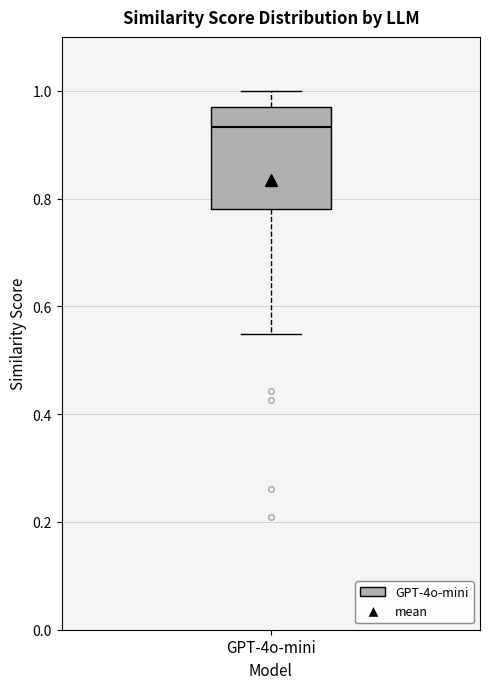

Where is the upper edge of the box for GPT-4o-mini on the y-axis? The values are not printed on the chart, so give them approximately, as read against the axis.

0.98